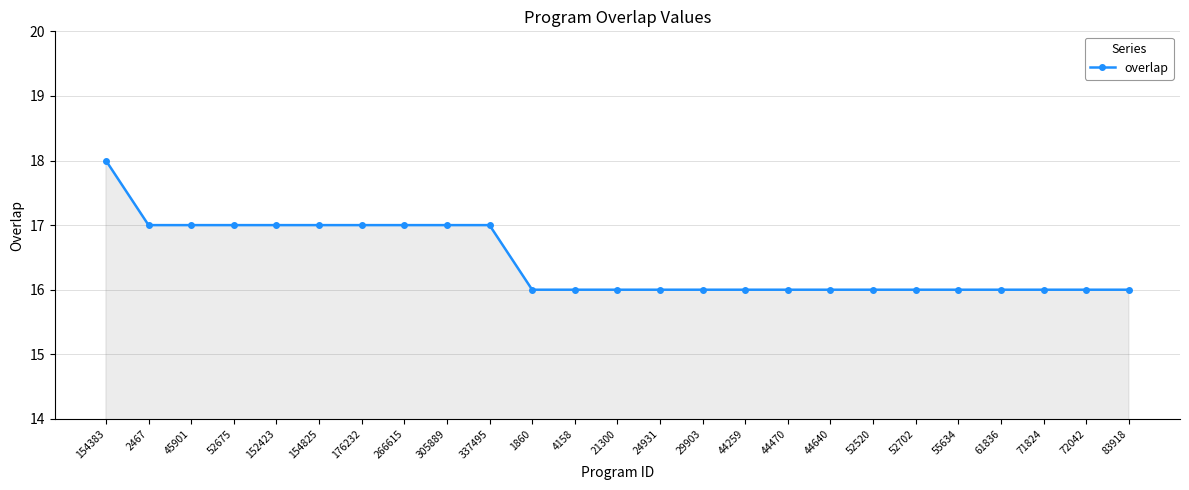

Reading left to right, what are all the values shown in this chart?

154383=18	2467=17	45901=17	52675=17	152423=17	154825=17	176232=17	266615=17	305889=17	337495=17	1860=16	4158=16	21300=16	24931=16	29903=16	44259=16	44470=16	44640=16	52520=16	52702=16	55634=16	61836=16	71824=16	72042=16	83918=16